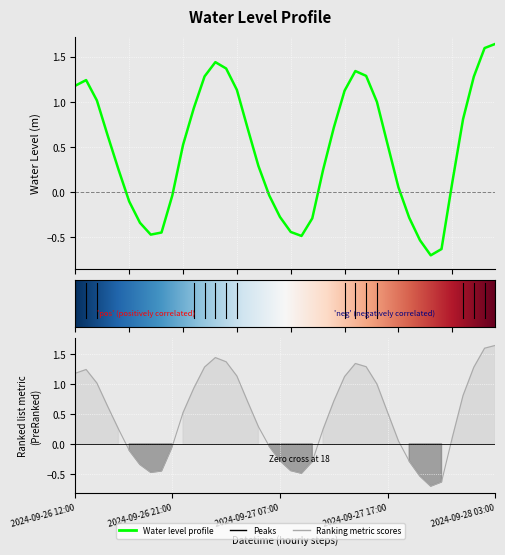

List the labels in order of value, smallest first.

2024-09-27 21:00, 2024-09-27 22:00, 2024-09-27 20:00, 2024-09-27 09:00, 2024-09-26 19:00, 2024-09-26 20:00, 2024-09-27 08:00, 2024-09-26 18:00, 2024-09-27 10:00, 2024-09-27 19:00, 2024-09-27 07:00, 2024-09-26 17:00, 2024-09-26 21:00, 2024-09-27 06:00, 2024-09-27 18:00, 2024-09-27 23:00, 2024-09-27 11:00, 2024-09-26 16:00, 2024-09-27 05:00, 2024-09-26 22:00, 2024-09-27 17:00, 2024-09-26 15:00, 2024-09-27 04:00, 2024-09-27 12:00, 2024-09-28 00:00, 2024-09-26 23:00, 2024-09-27 16:00, 2024-09-26 14:00, 2024-09-27 13:00, 2024-09-27 03:00, 2024-09-26 12:00, 2024-09-26 13:00, 2024-09-28 01:00, 2024-09-27 00:00, 2024-09-27 15:00, 2024-09-27 14:00, 2024-09-27 02:00, 2024-09-27 01:00, 2024-09-28 02:00, 2024-09-28 03:00